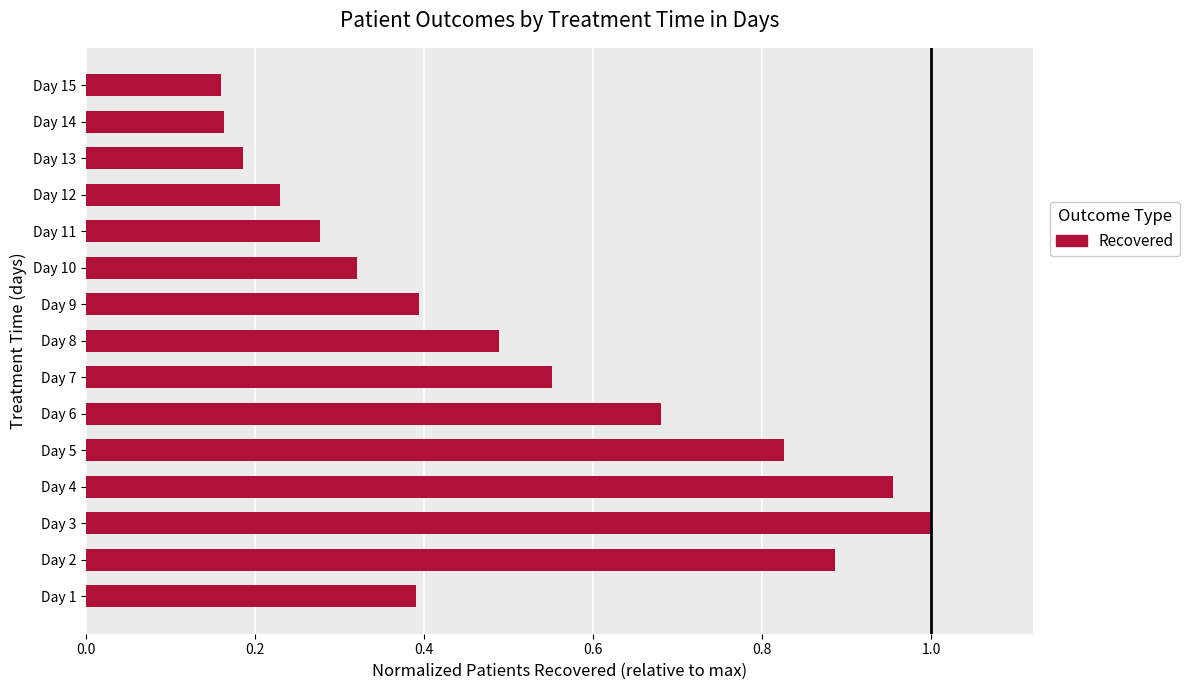

Read the value at Day 9.

0.4